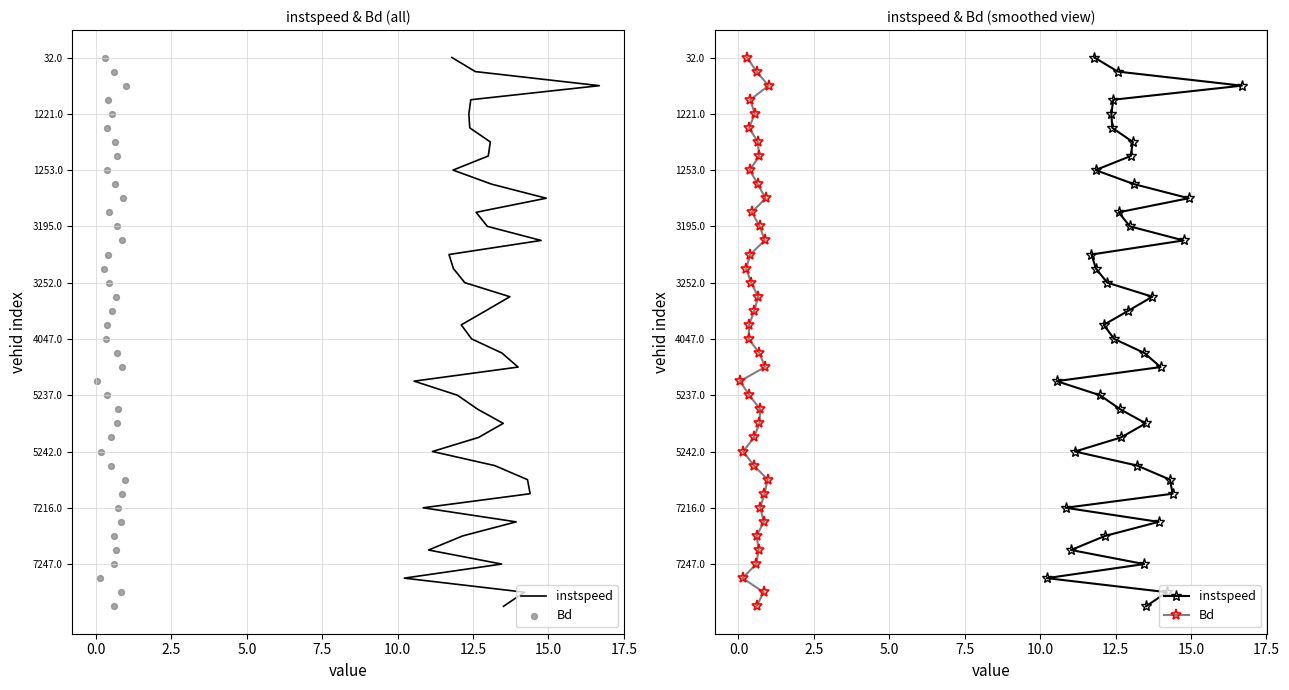

What are all the series names shown in the legend?

instspeed, Bd